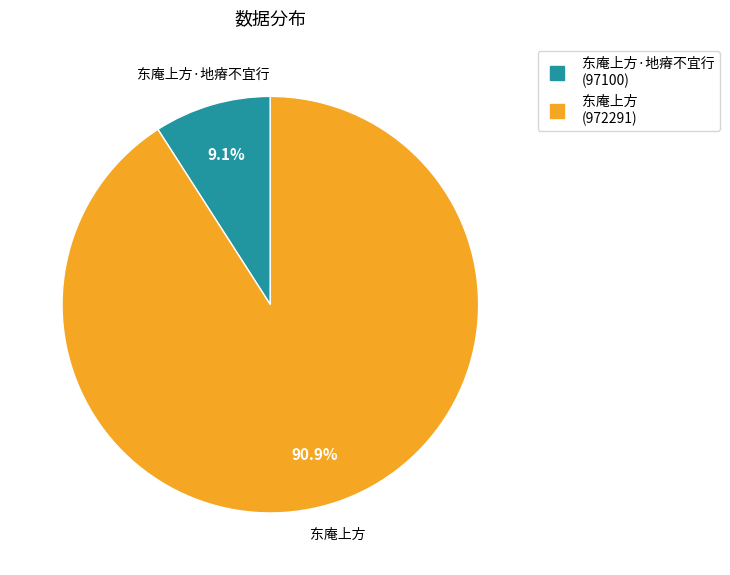

Is there any slice that represents more than half of the pie?

Yes